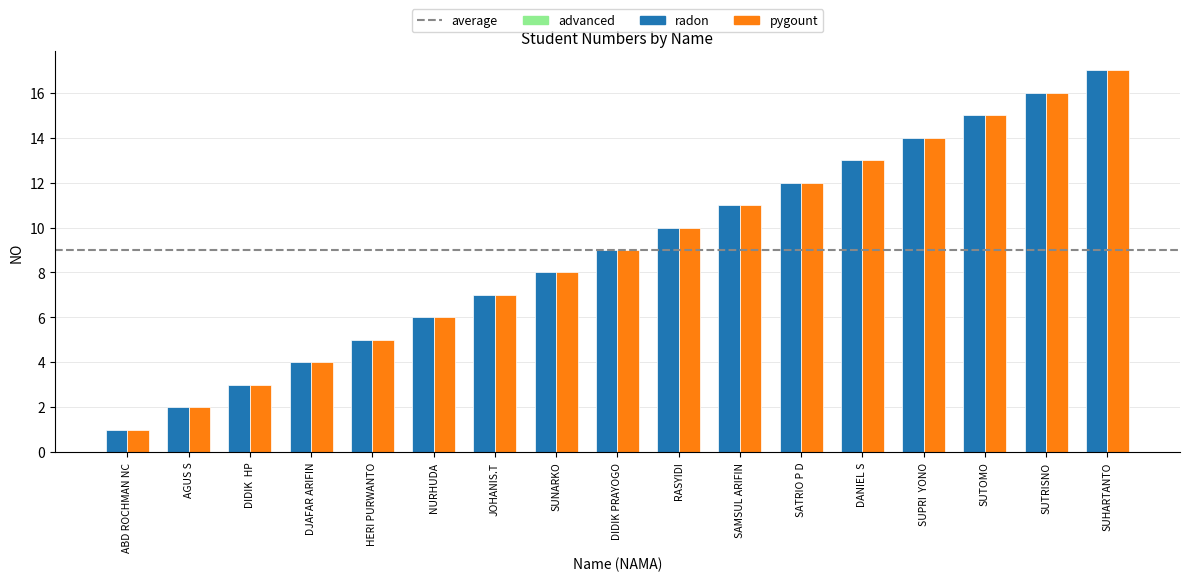

Which category has the highest value across all series?

SUHARTANTO